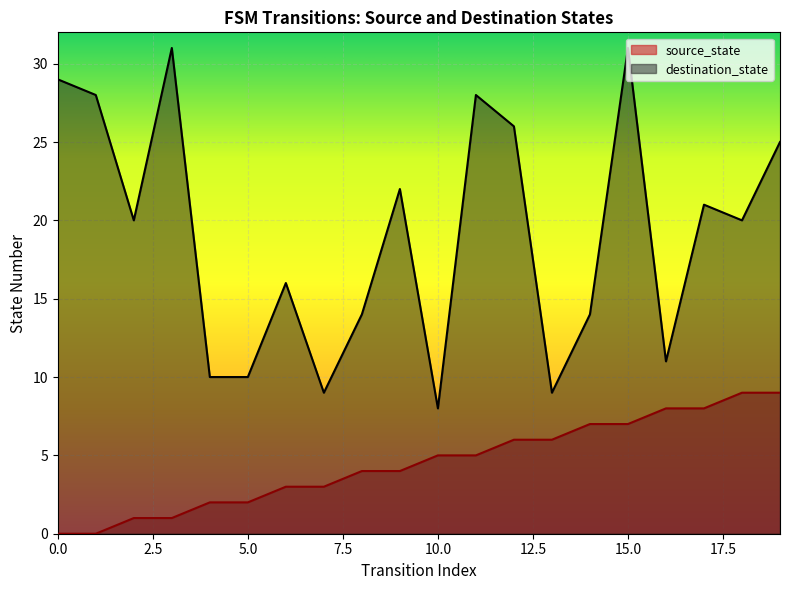

List the series in order of their peak value, lowest first.

source_state, destination_state